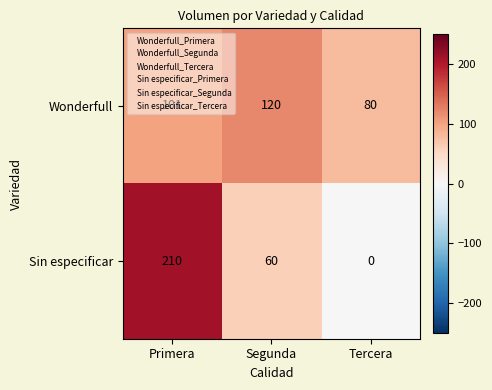

What is the sum of the Wonderfull values at Segunda and Primera?

221